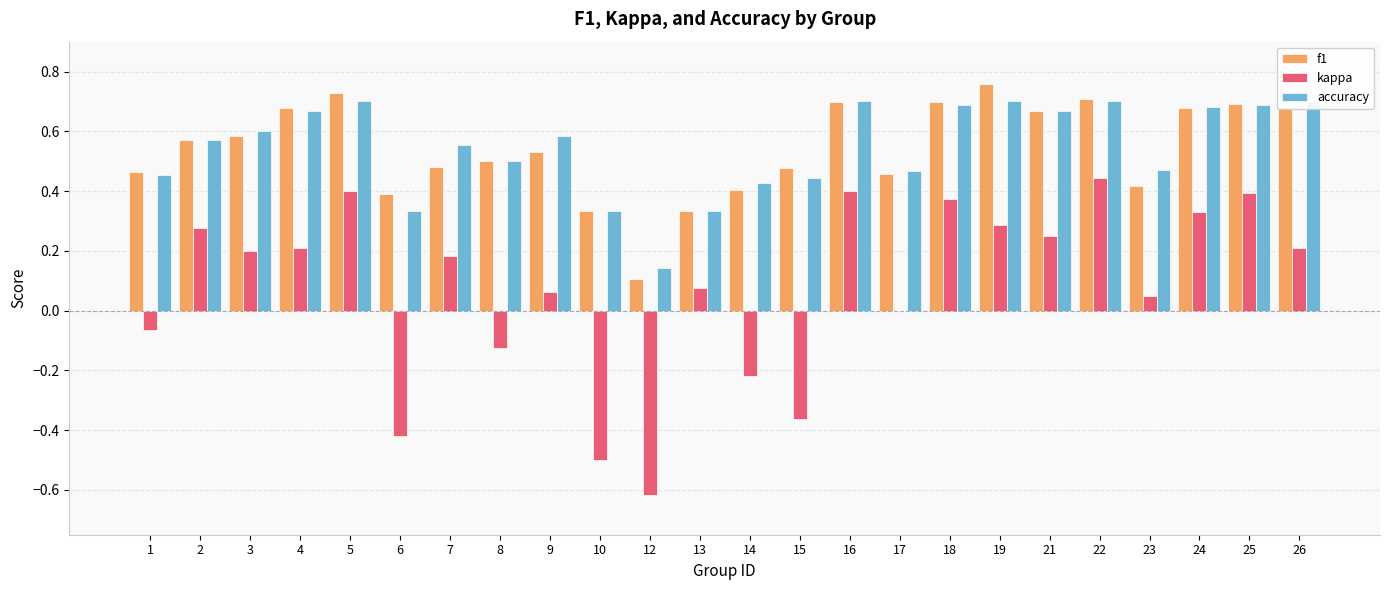

List the series in order of their peak value, highest first.

f1, accuracy, kappa